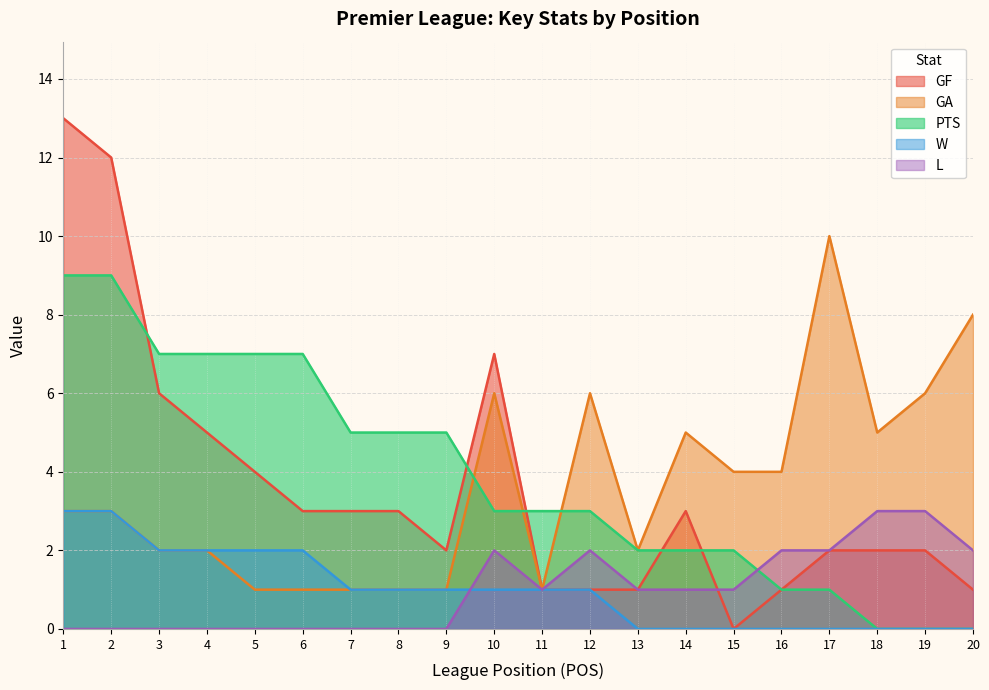

How many distinct data groups are displayed?

5